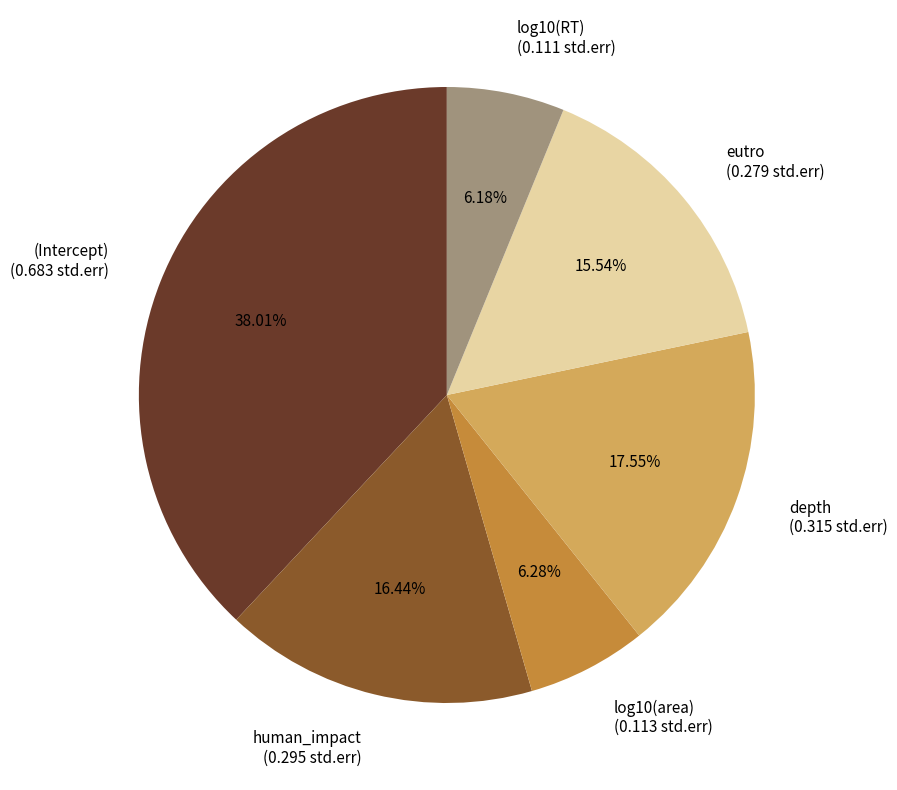

What is the largest slice in the pie chart?

(Intercept)